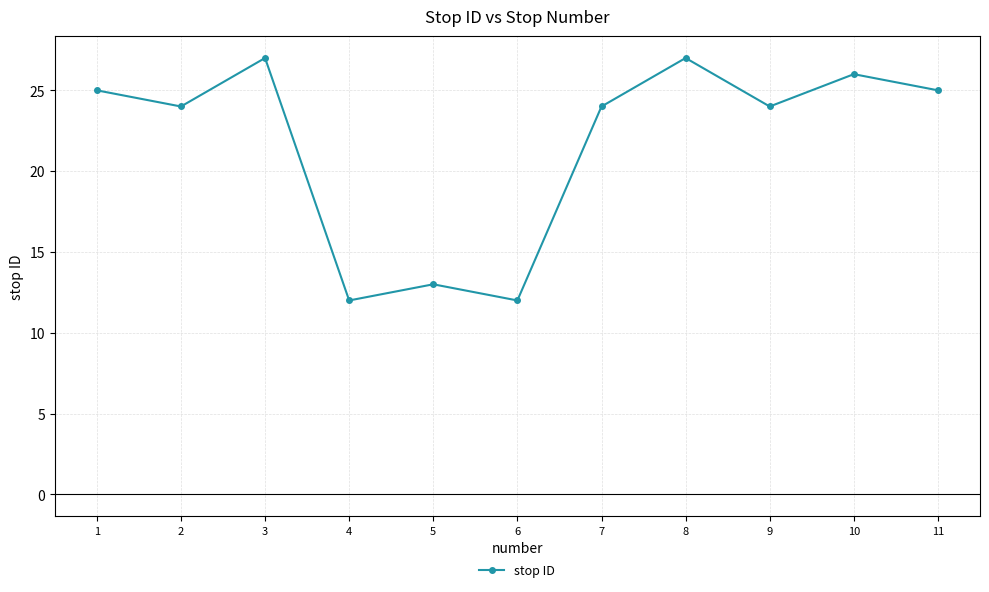

Which has a higher value, 5 or 1?

1